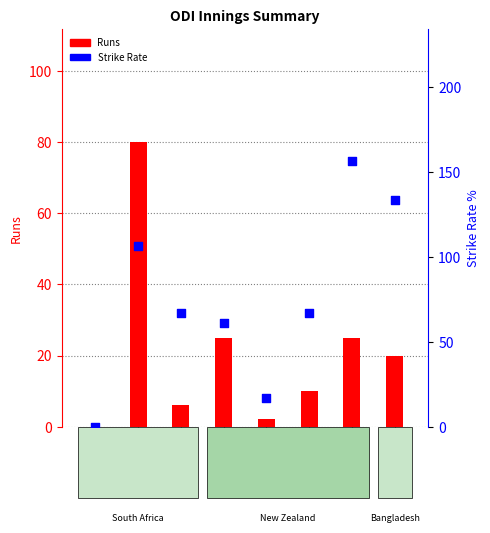

Which series contains the lowest Y value?

Runs